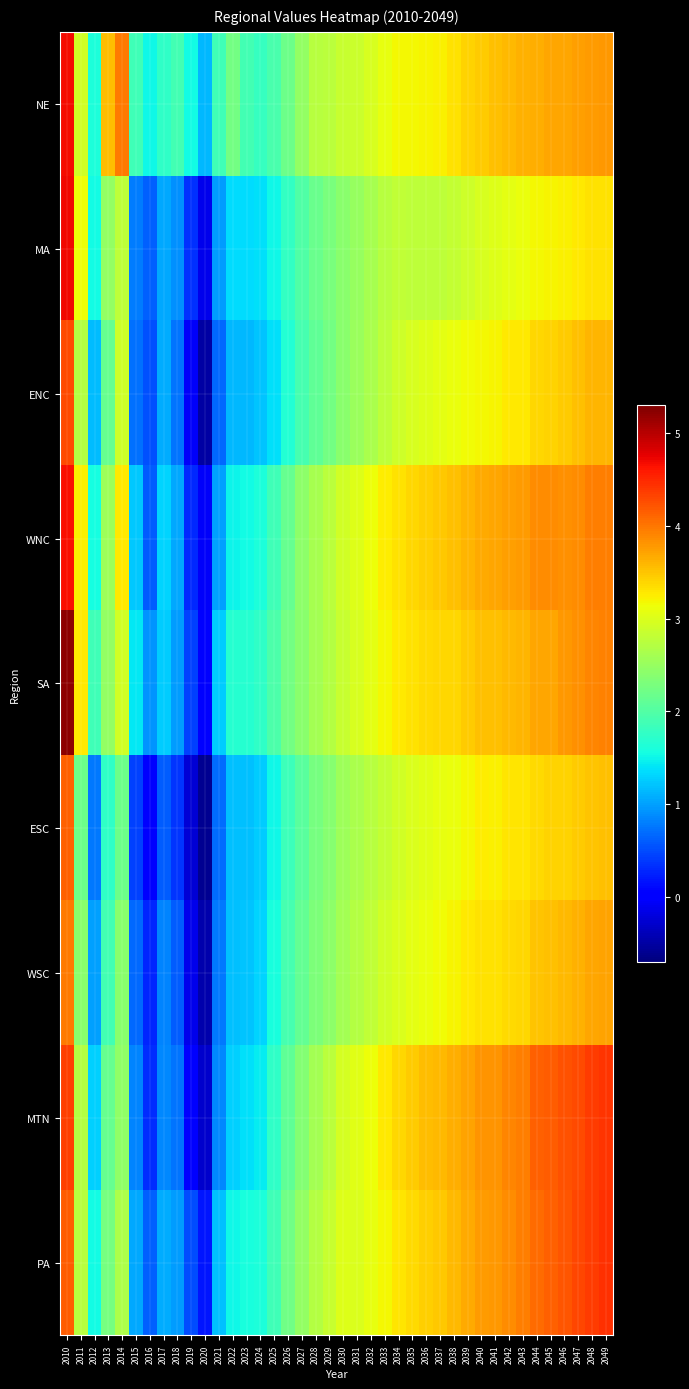

At how many categories does at least one series exceed 0?

40